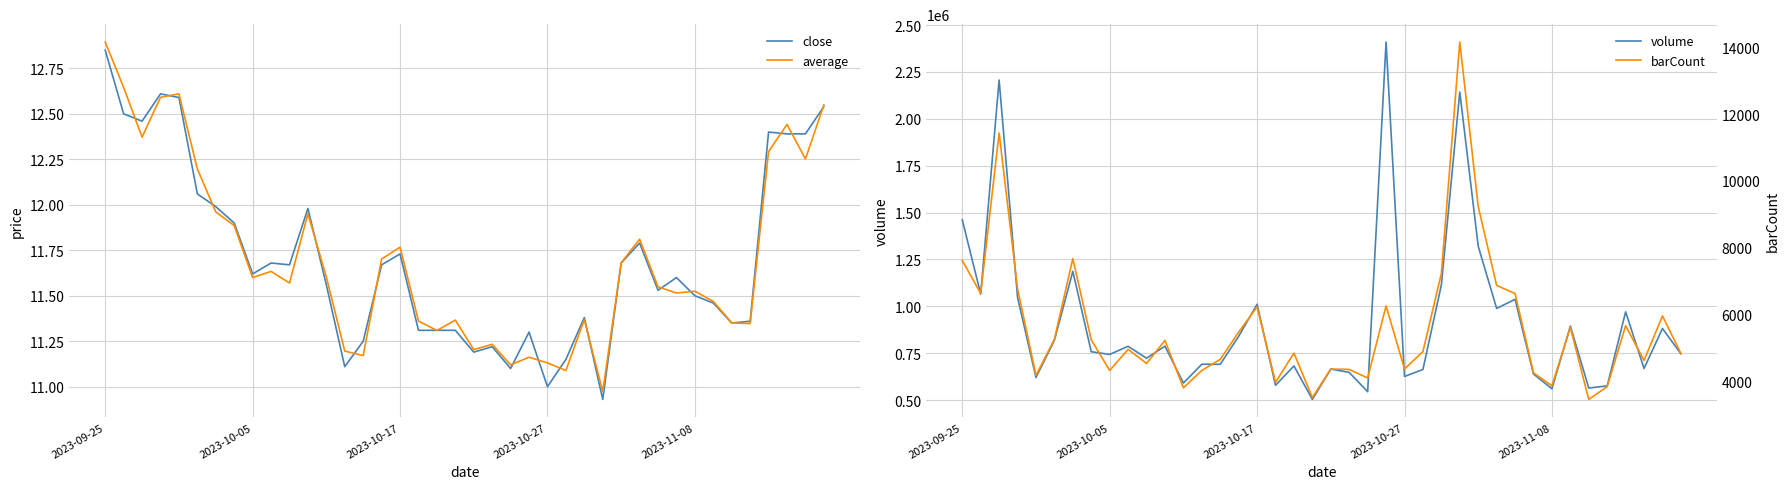

Read the average value at 21.

11.2